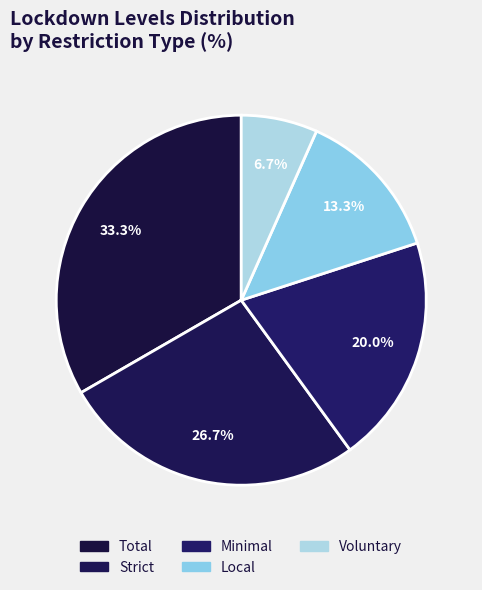

What is the smallest slice in the pie chart?

Voluntary